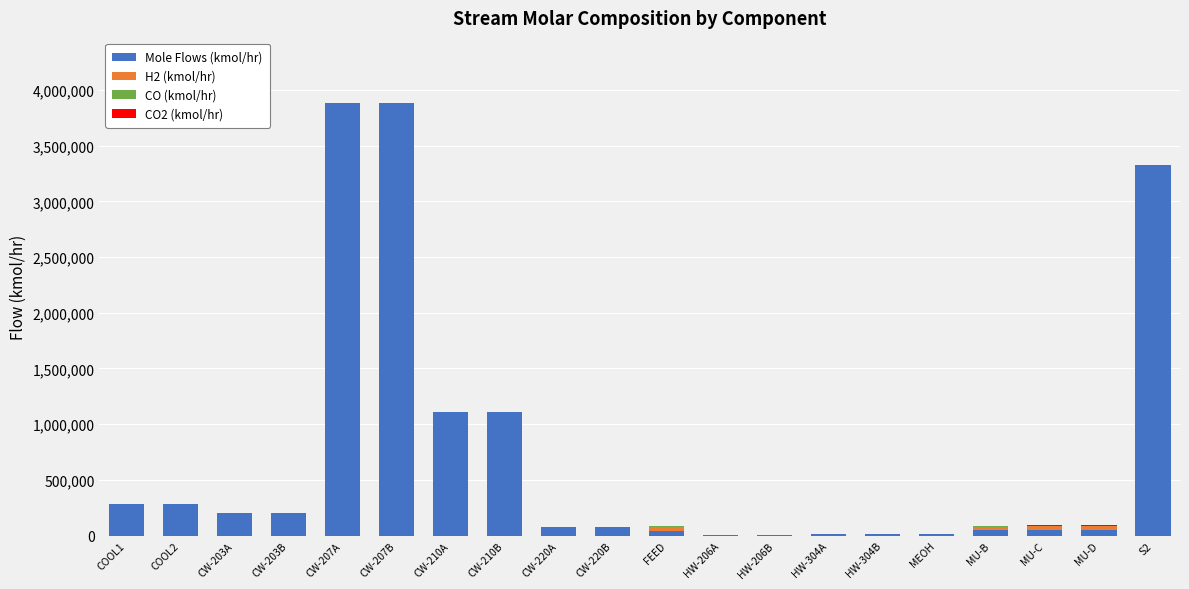

What is the maximum value for Mole Flows (kmol/hr)?

3885590.0